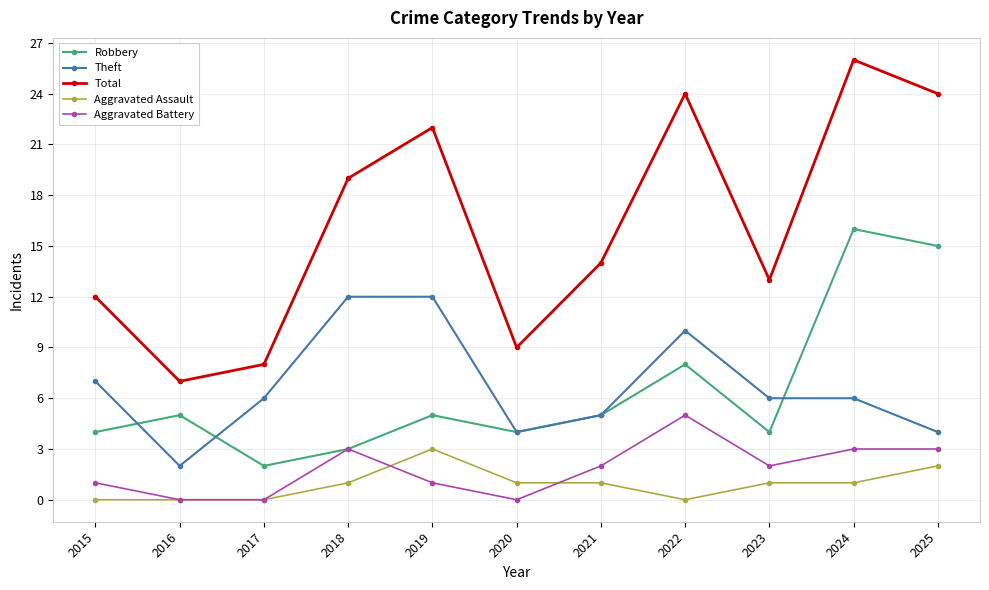

Reading left to right, extract all data points from this chart.

Robbery: 4	5	2	3	5	4	5	8	4	16	15
Theft: 7	2	6	12	12	4	5	10	6	6	4
Total: 12	7	8	19	22	9	14	24	13	26	24
Aggravated Assault: 0	0	0	1	3	1	1	0	1	1	2
Aggravated Battery: 1	0	0	3	1	0	2	5	2	3	3